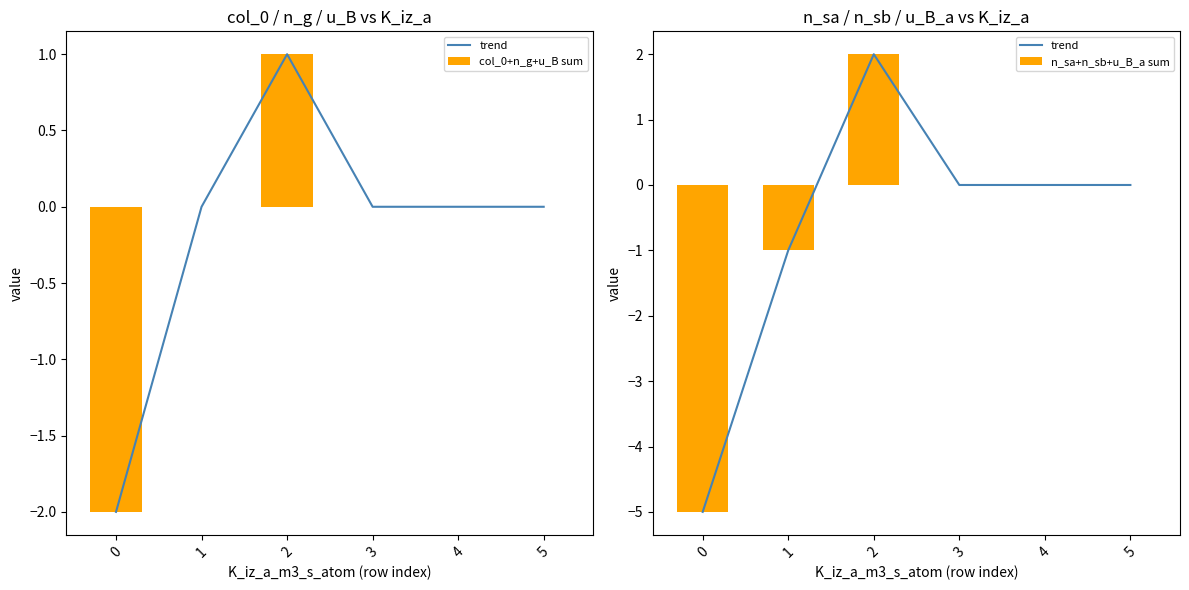

List the series in order of their peak value, highest first.

trend, n_sa+n_sb+u_B_a sum, col_0+n_g+u_B sum